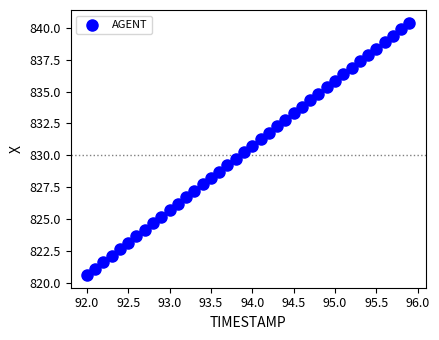

What is the range of Y values (max minus min)?

19.8